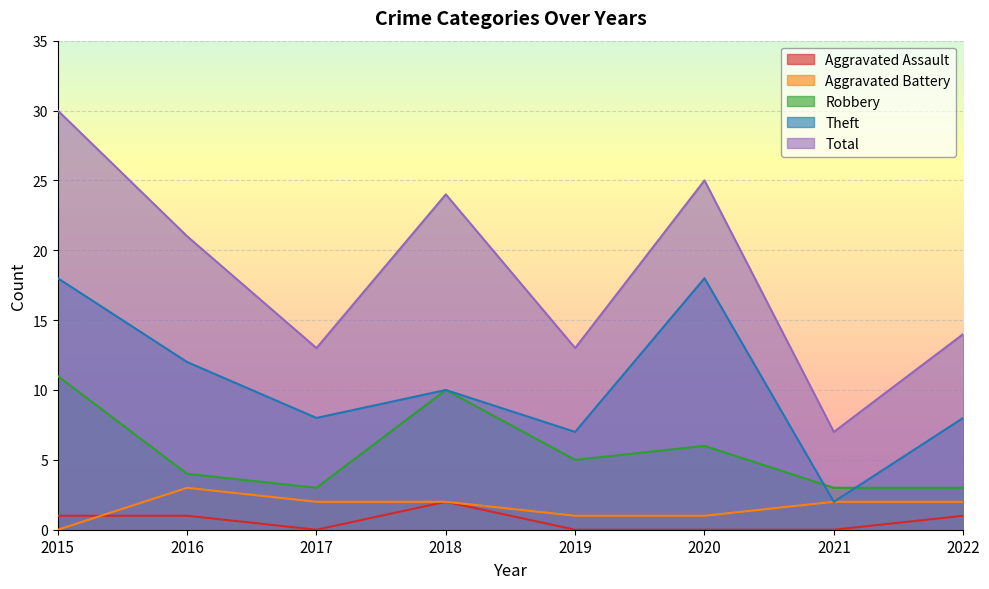

Is it true that Robbery equals 3 at 2017?

True